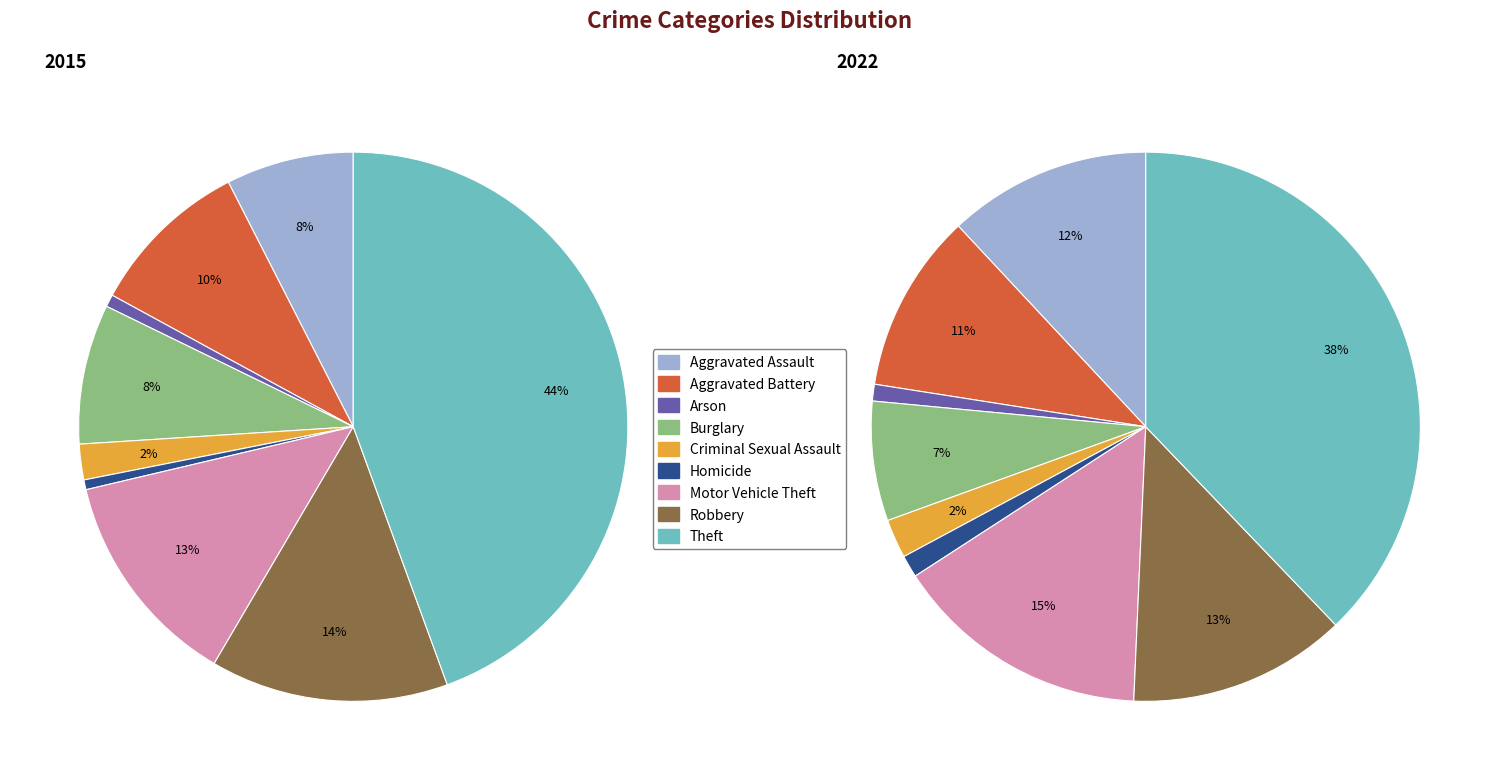

True or false: 4 accounts for 2% of the total.

True